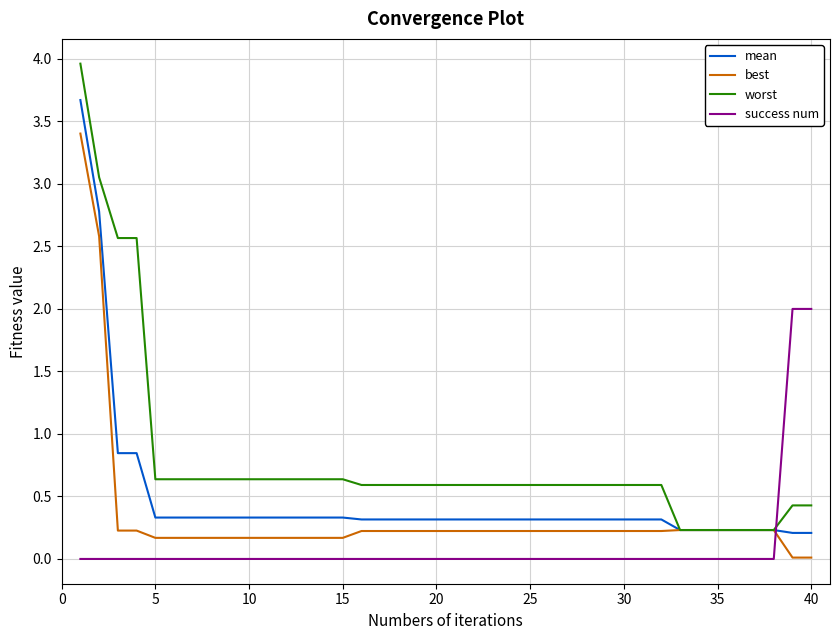

Which series has the largest total across all categories?

worst